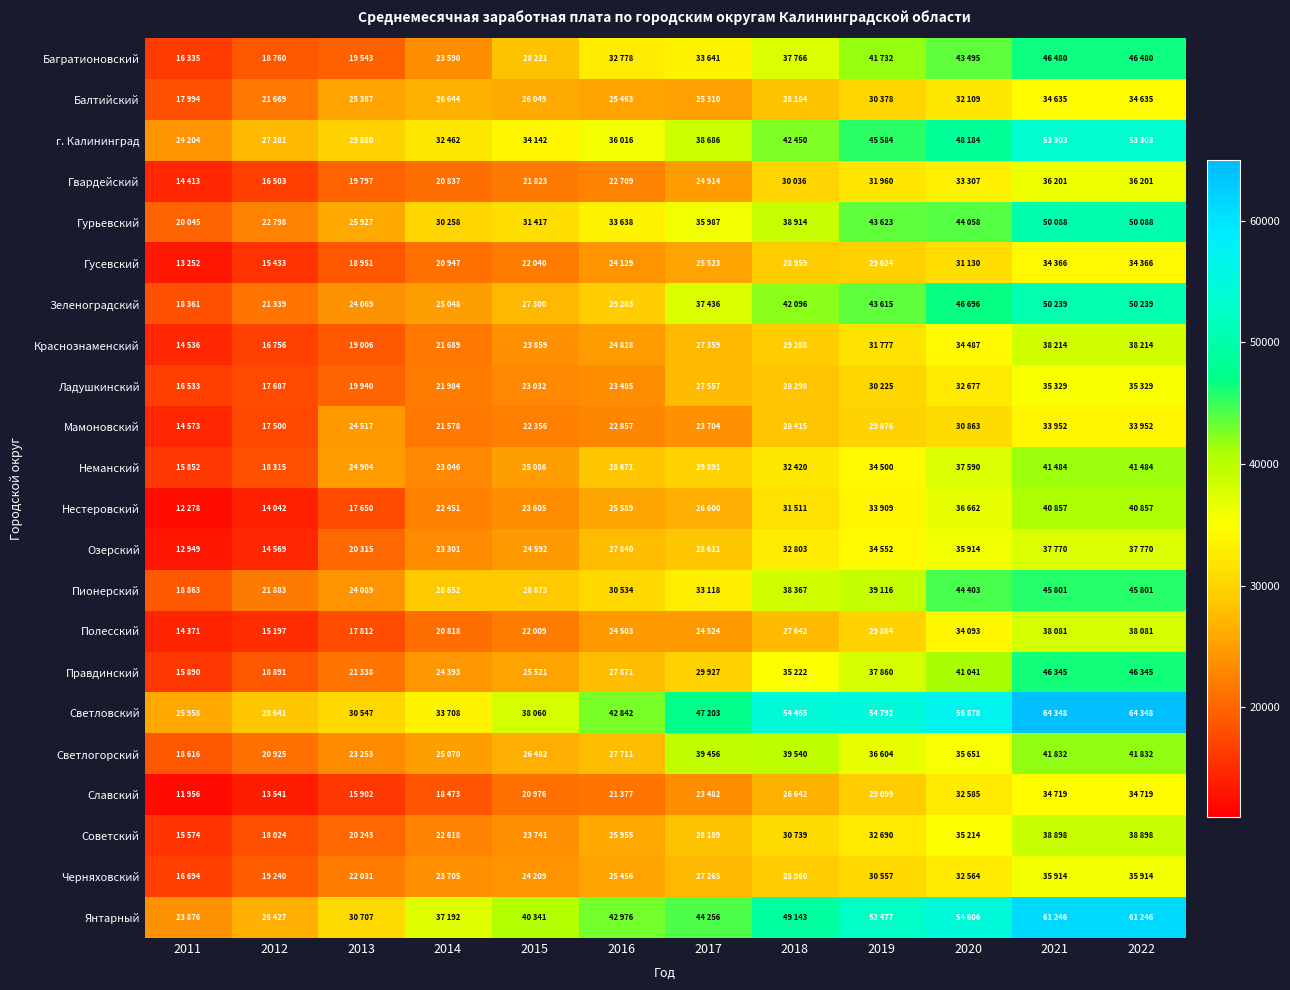

At how many categories does at least one series exceed 40703?

7